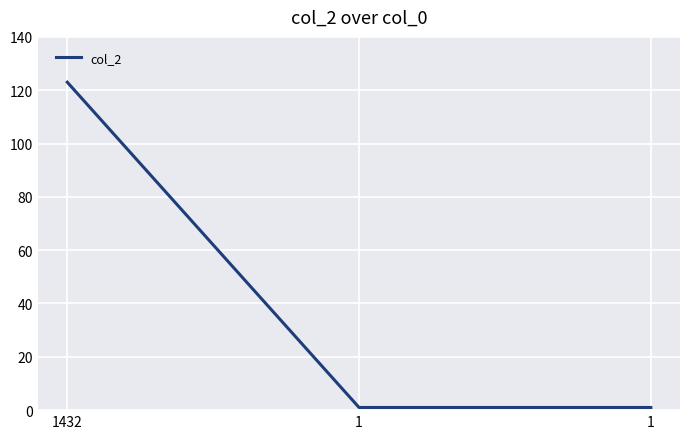

Which has a higher value, 1432 or 1?

1432